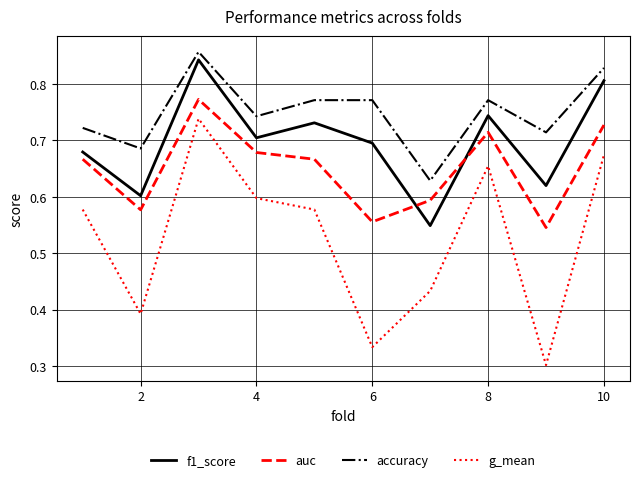

Which series has the widest spread of values?

g_mean